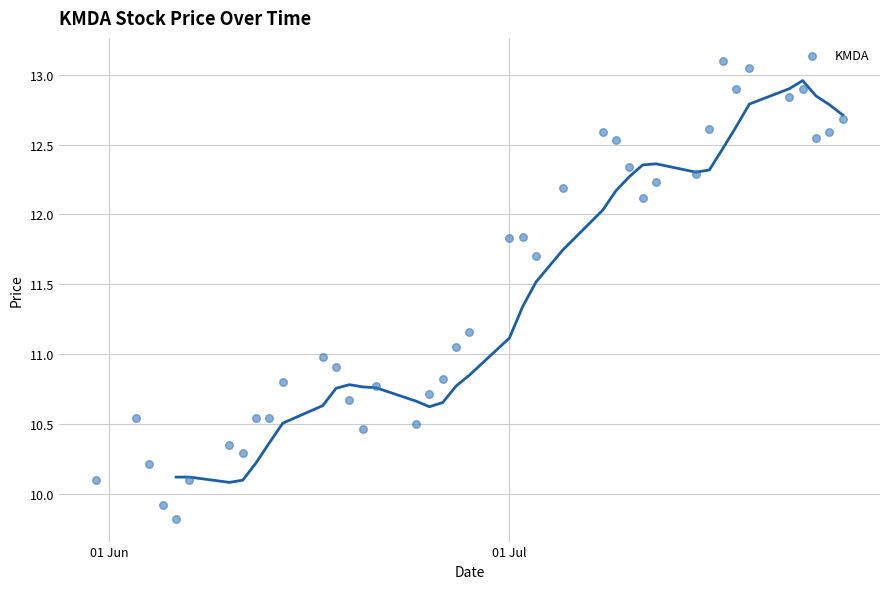

What is the range of X values (max minus min)?

56.0